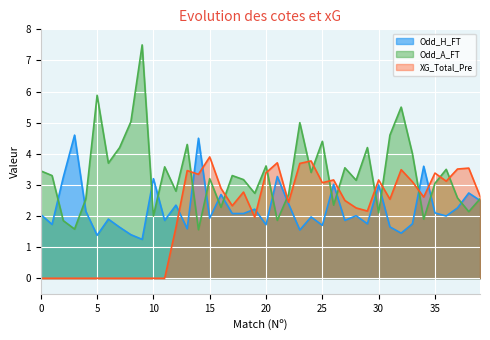

True or false: XG_Total_Pre and Odd_A_FT cross at least once.

True